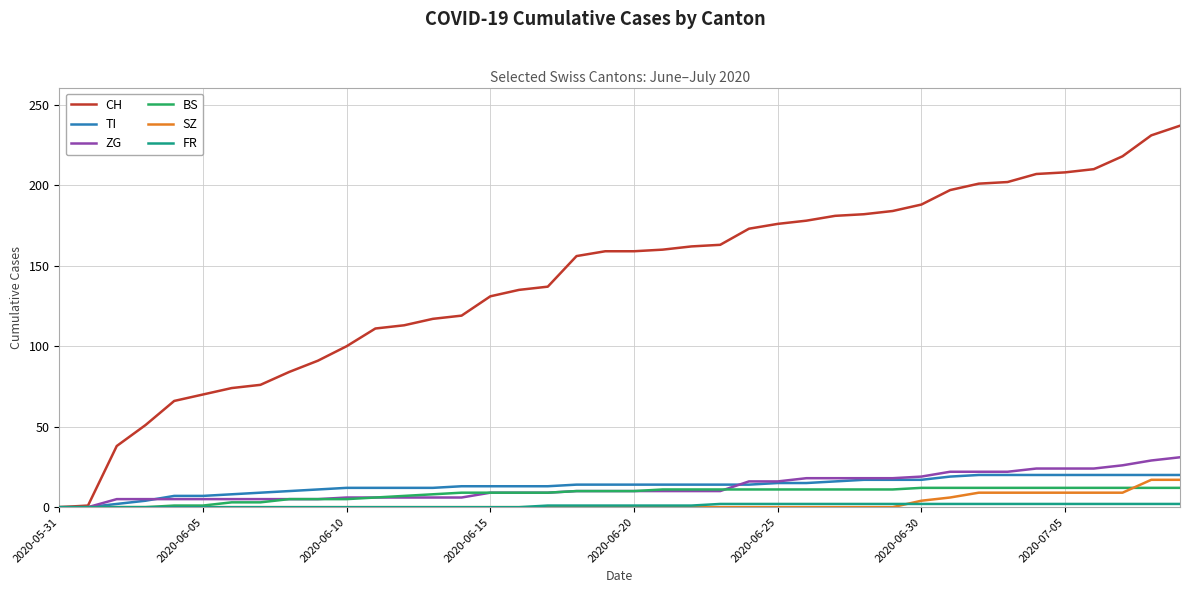

Which series has the largest total across all categories?

CH